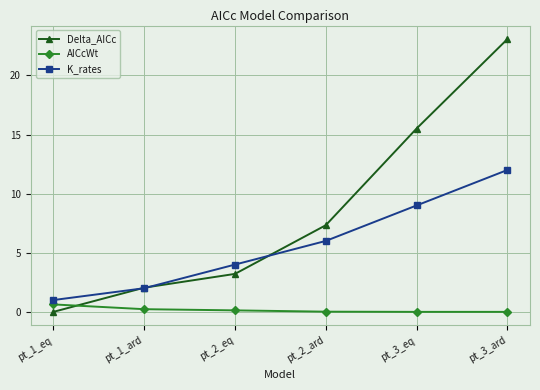

At which category is the sum across all series the highest?

pt_3_ard